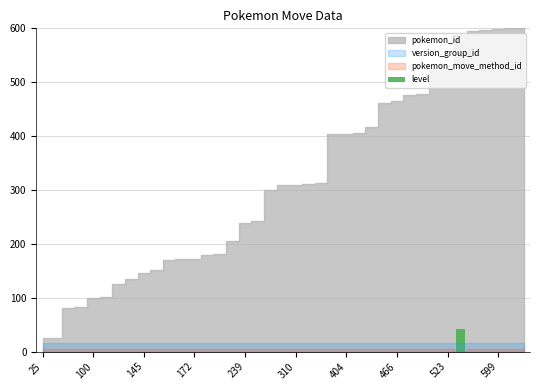

What is the sum of all values?

42